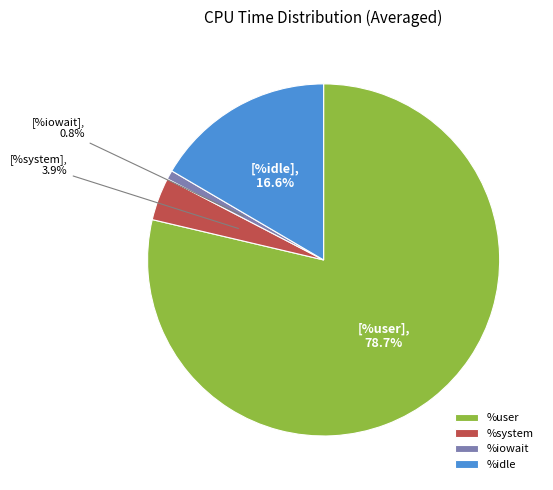

How many segments does this pie chart have?

4